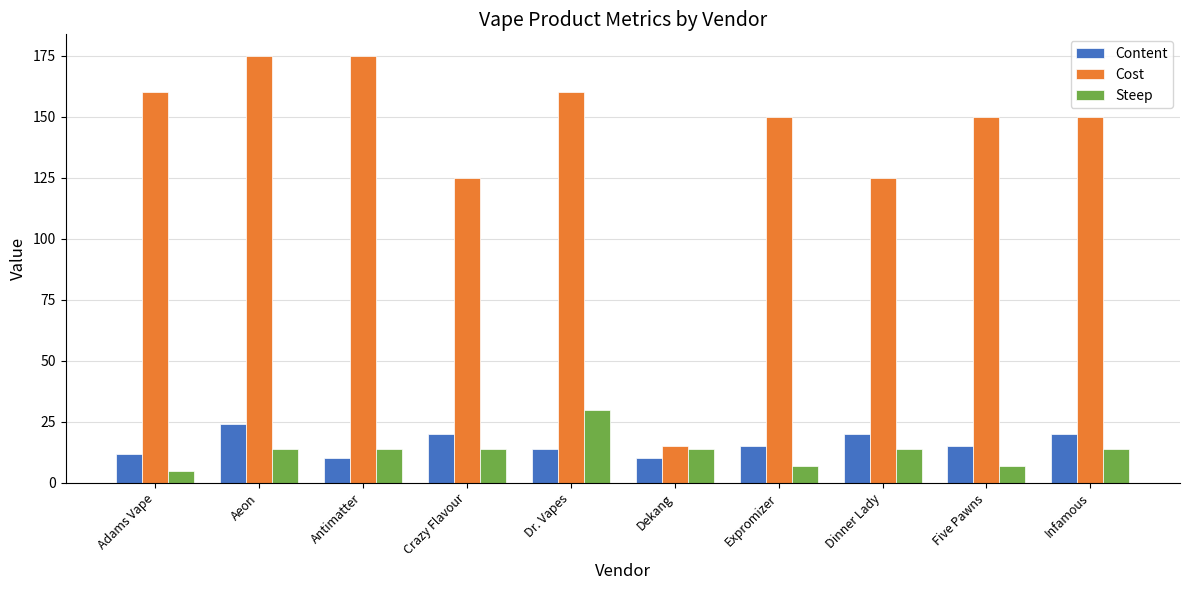

What is the sum of all Content values?

160